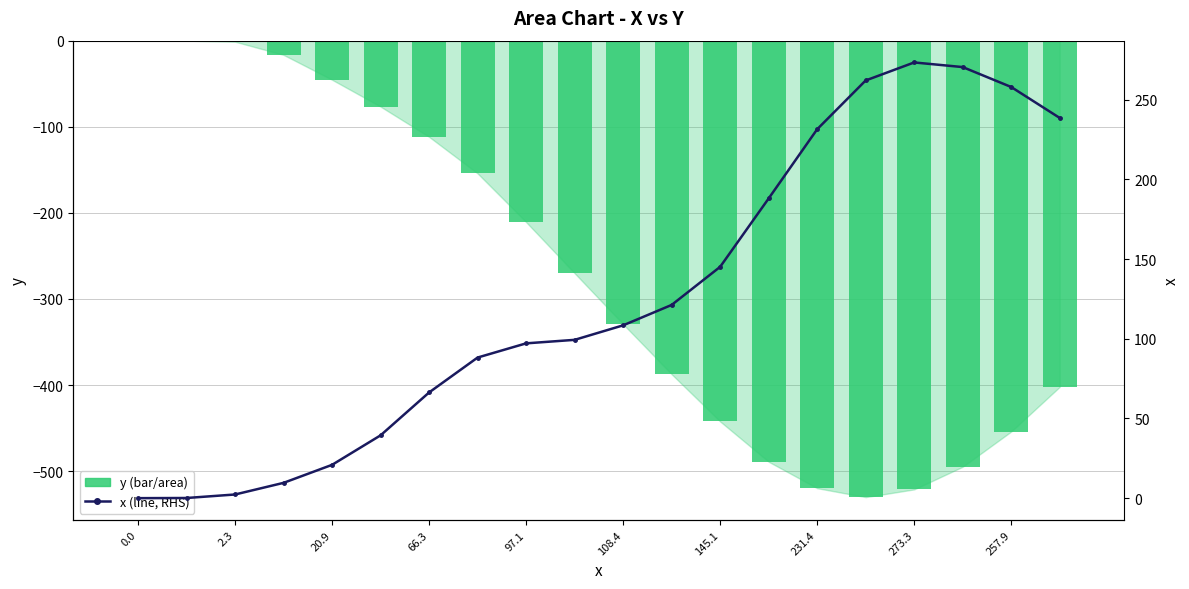

Are the bars grouped side by side (vs. stacked)?

Yes